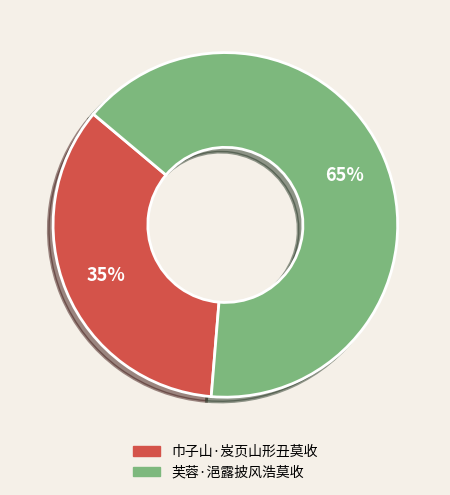

What percentage is the 芙蓉·浥露披风浩莫收 slice, to the nearest percent?

65%